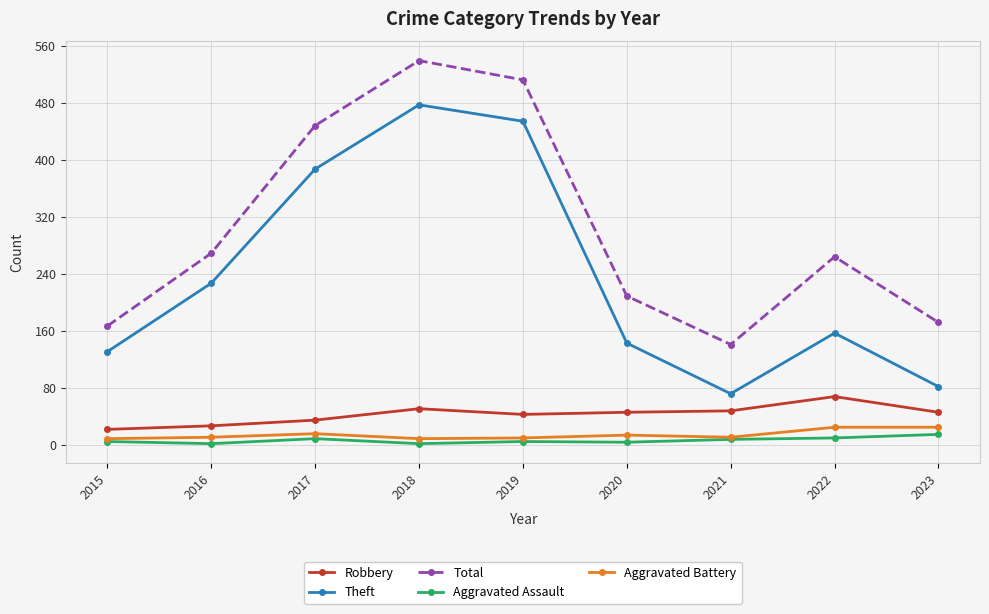

Where is the first local minimum for Theft?

2021